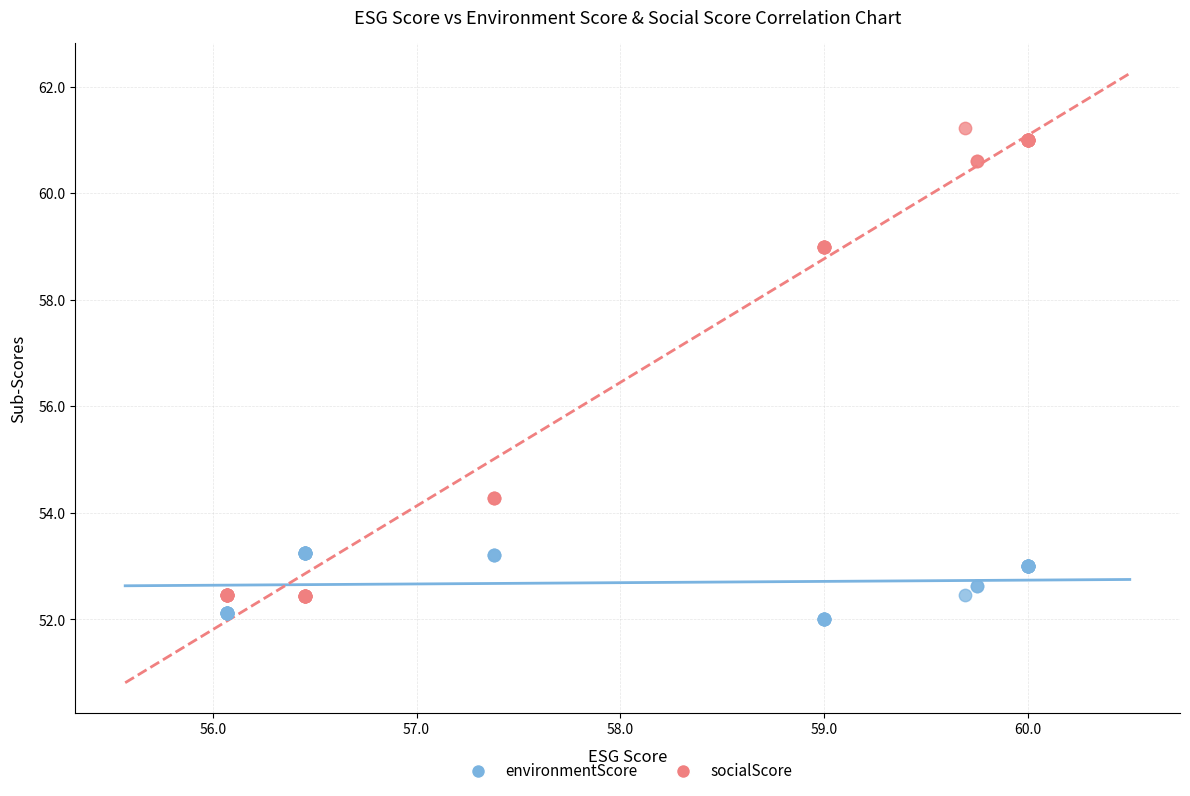

Which series reaches the maximum Y coordinate?

socialScore